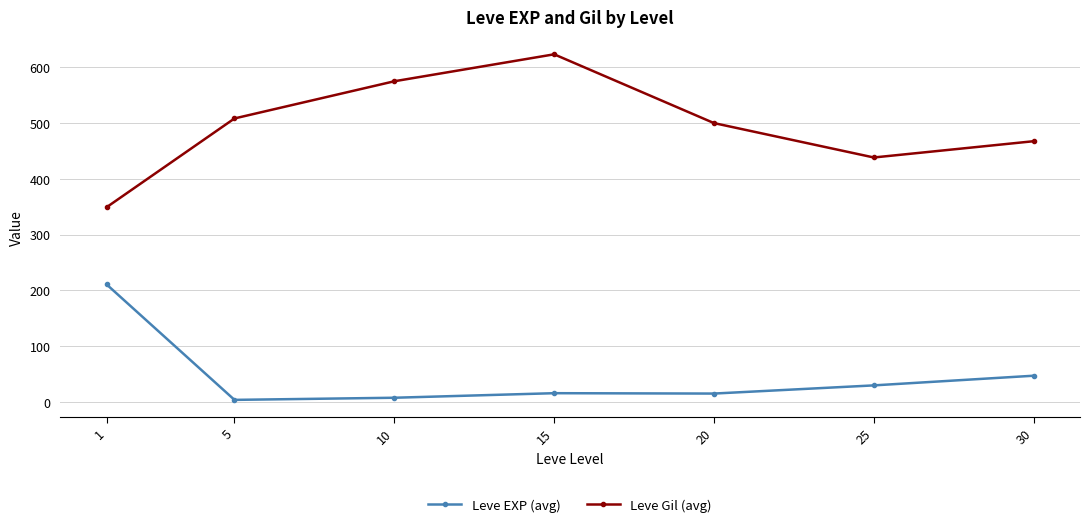

At 5, list the series in order from smallest to largest.

Leve EXP (avg), Leve Gil (avg)